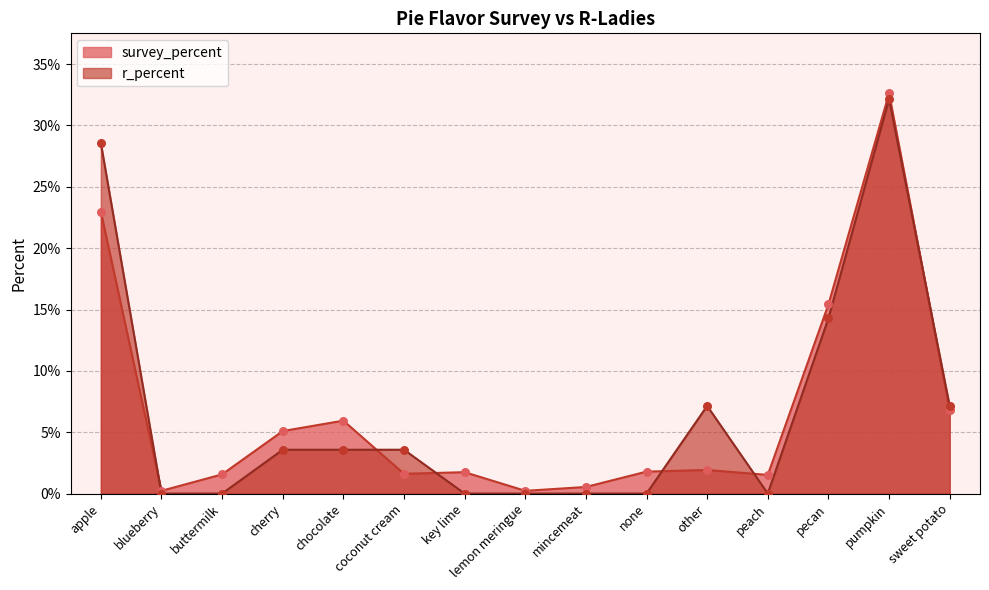

What are all the series names shown in the legend?

survey_percent, r_percent